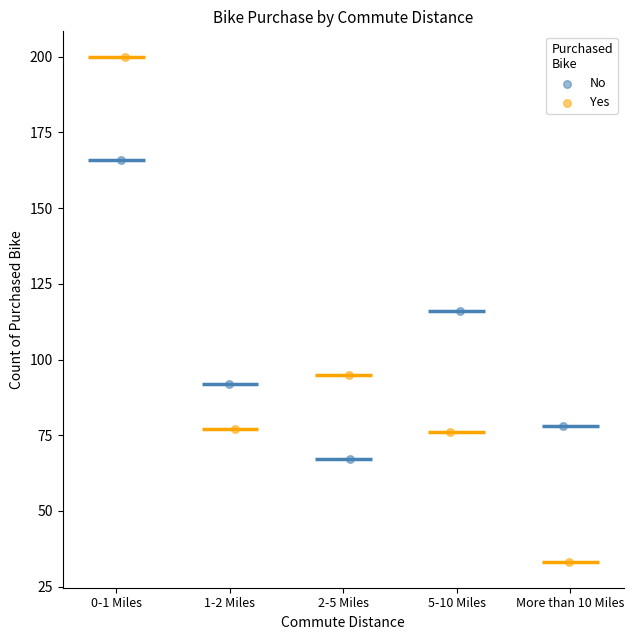

Which series reaches the maximum Y coordinate?

Yes